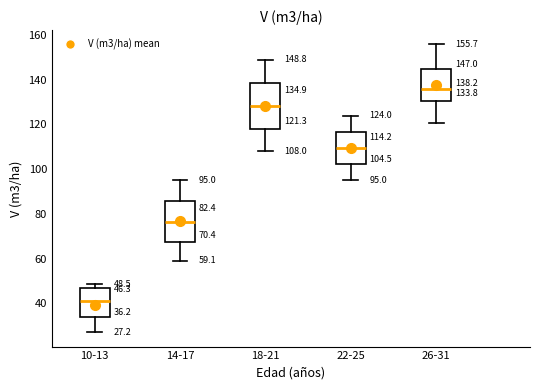

Which box is the tallest, from its lower edge to its upper edge?

18-21